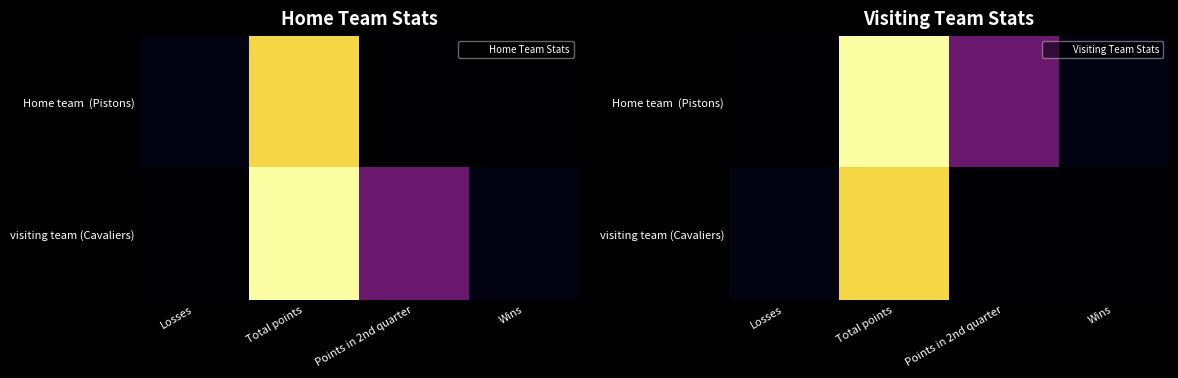

Which category has the highest value across all series?

Total points